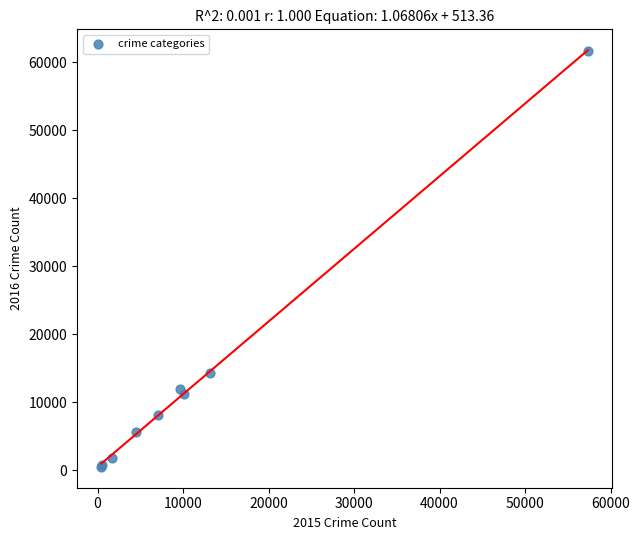

What Y value in the scatter plot is closest to 31066?

14289